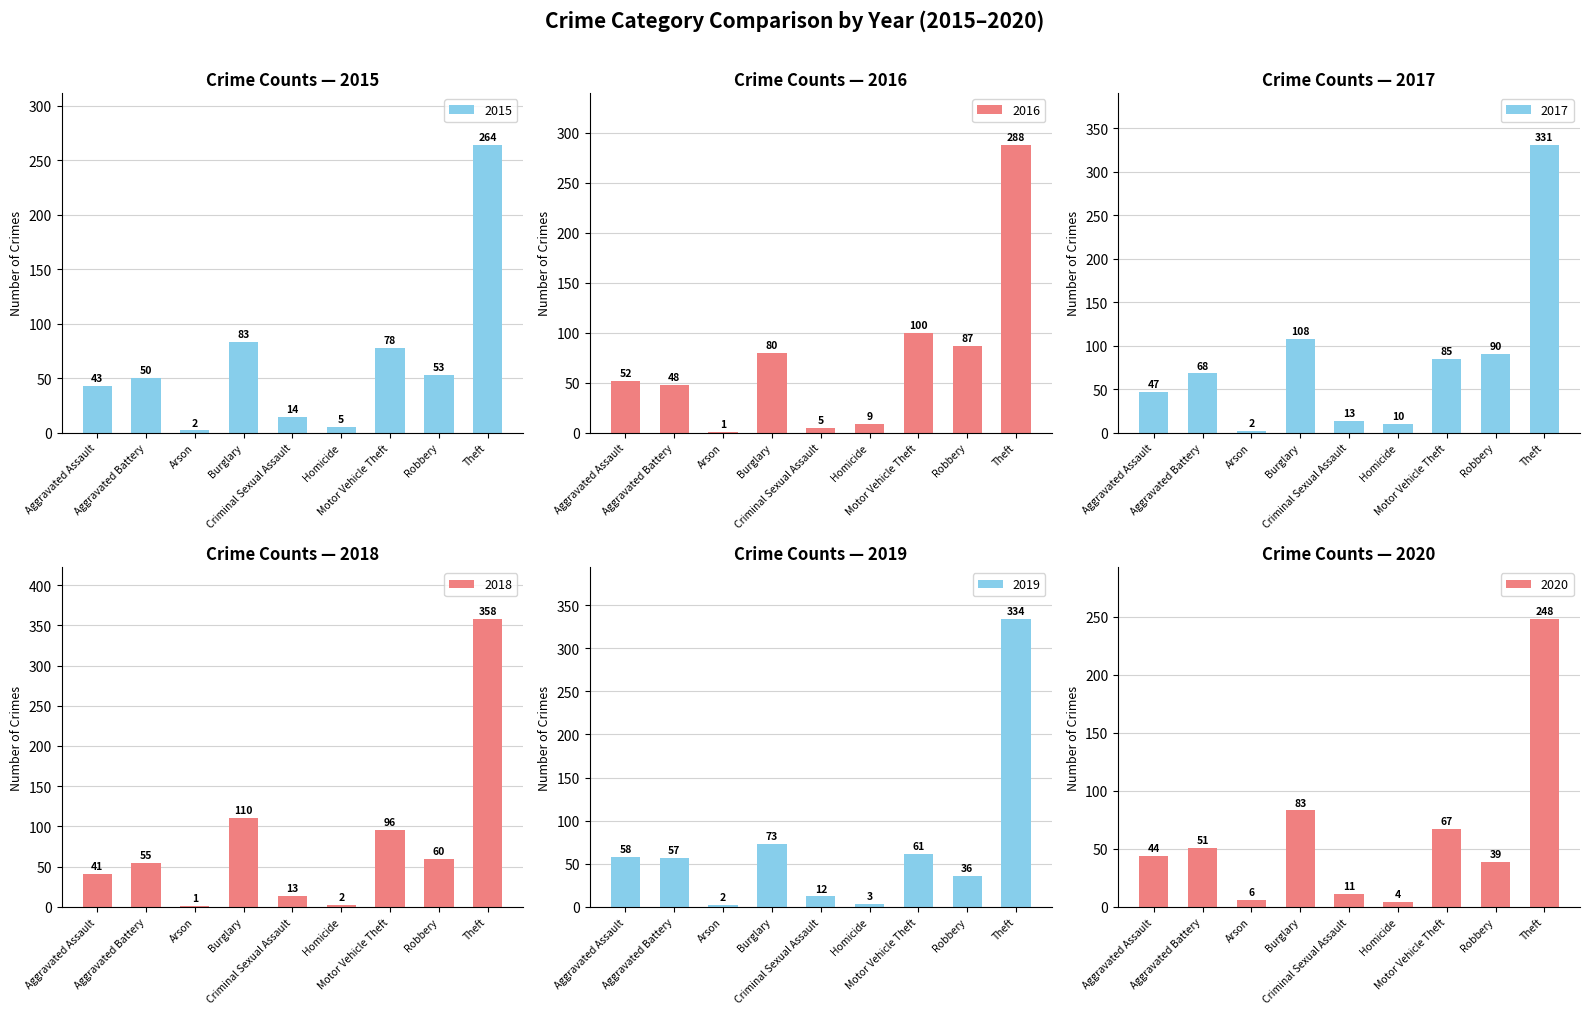

At which label does 2015 reach its minimum?

Arson